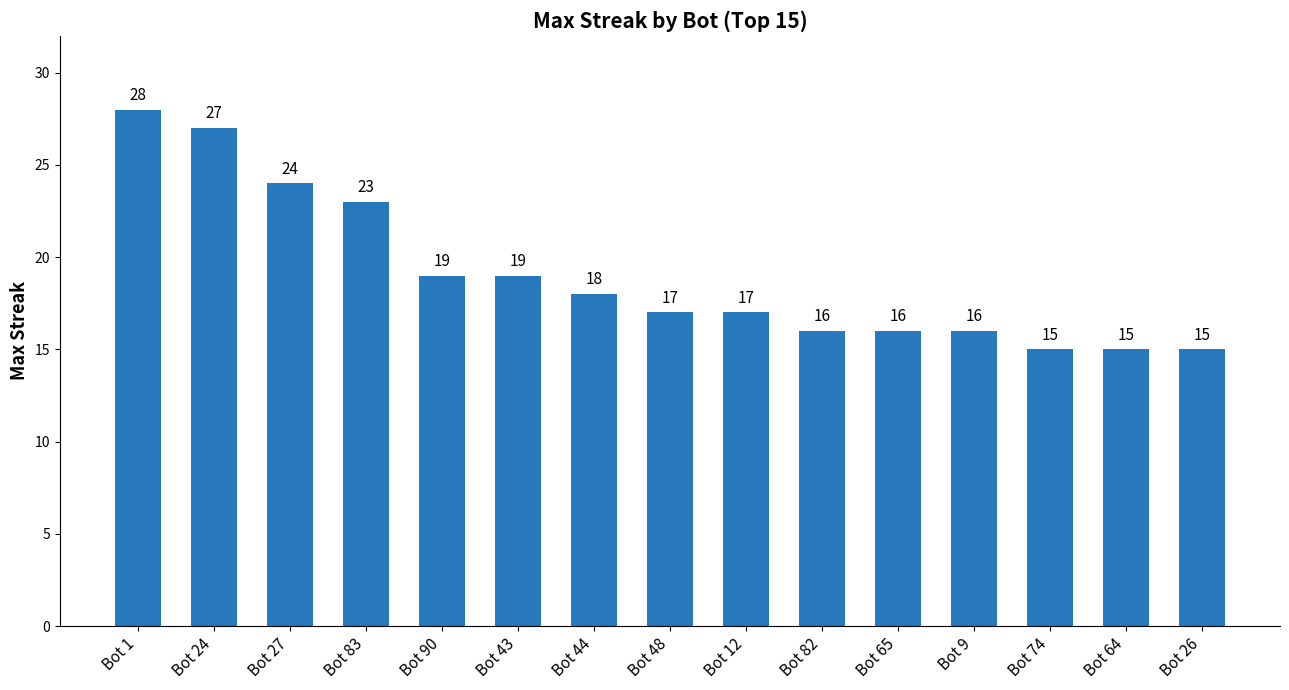

Where does the data first go above 17?

Bot 1